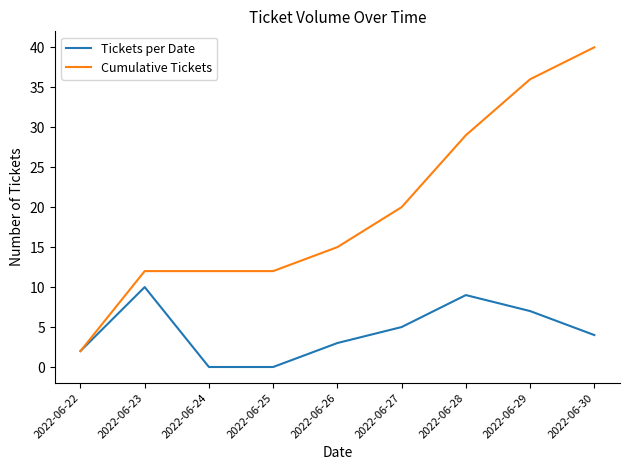

Is it true that Cumulative Tickets equals 36 at 2022-06-29?

True